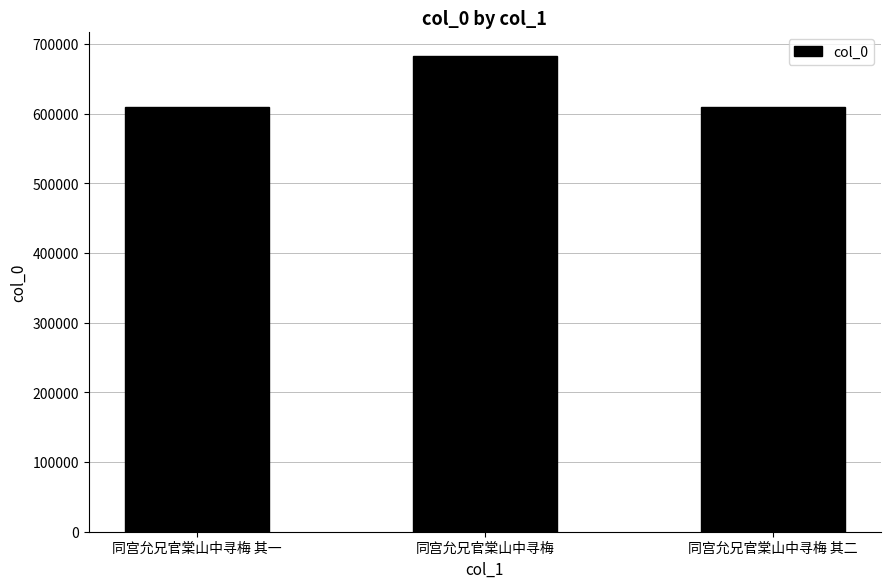

How many values are below 609671?

1